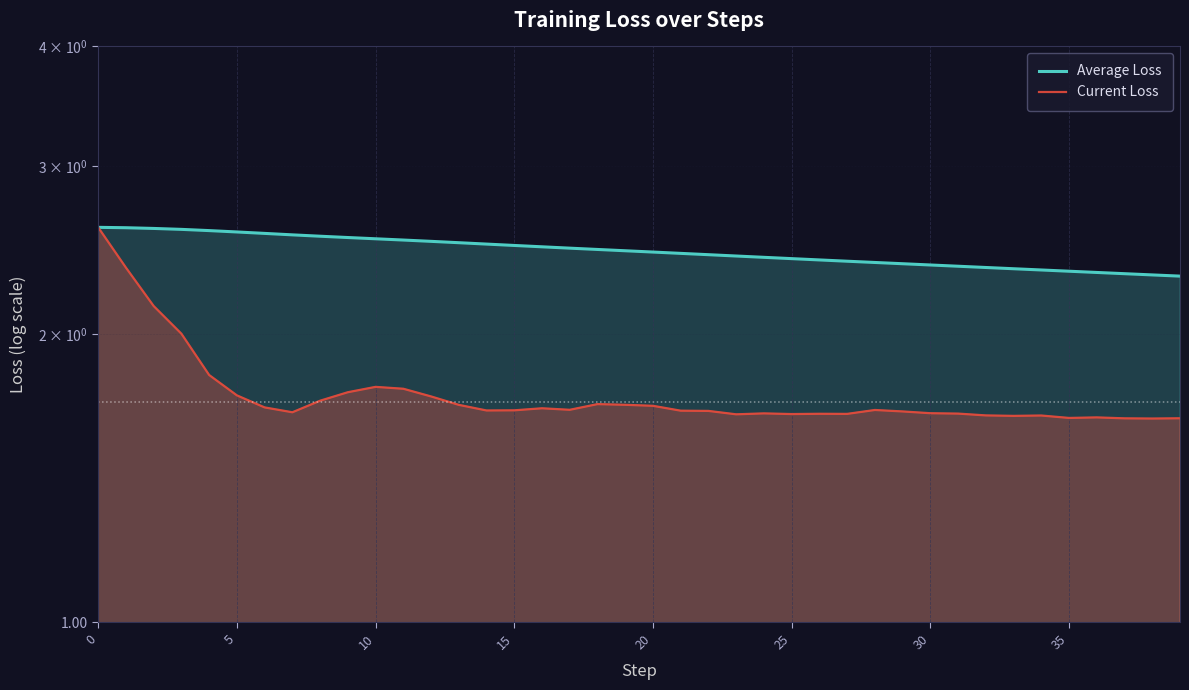

True or false: Average Loss has more than 1 interior local peaks.

False